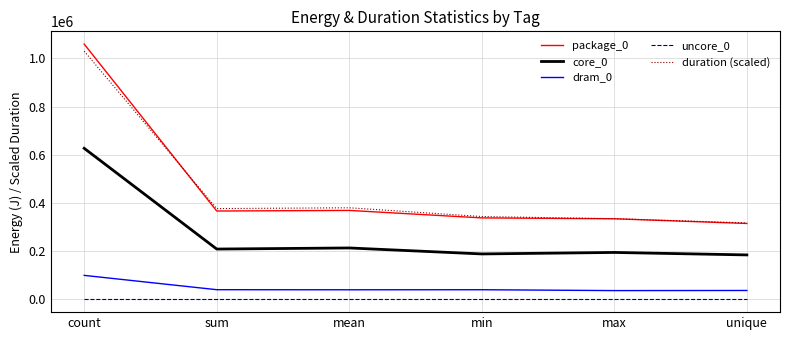

Is the value of duration (scaled) at min greater than the value of dram_0 at mean?

Yes